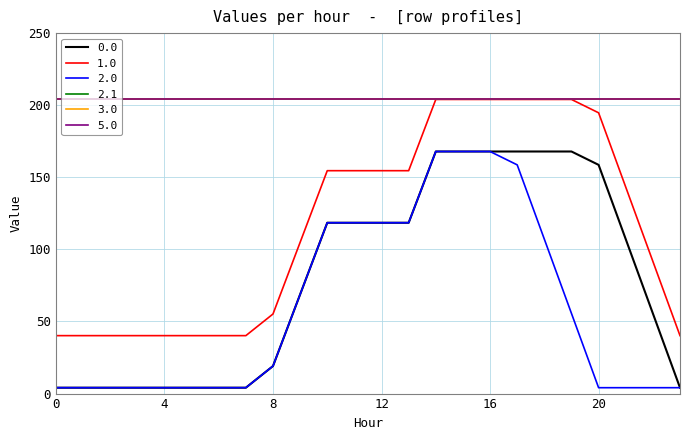

At which category is the sum across all series the highest?

14